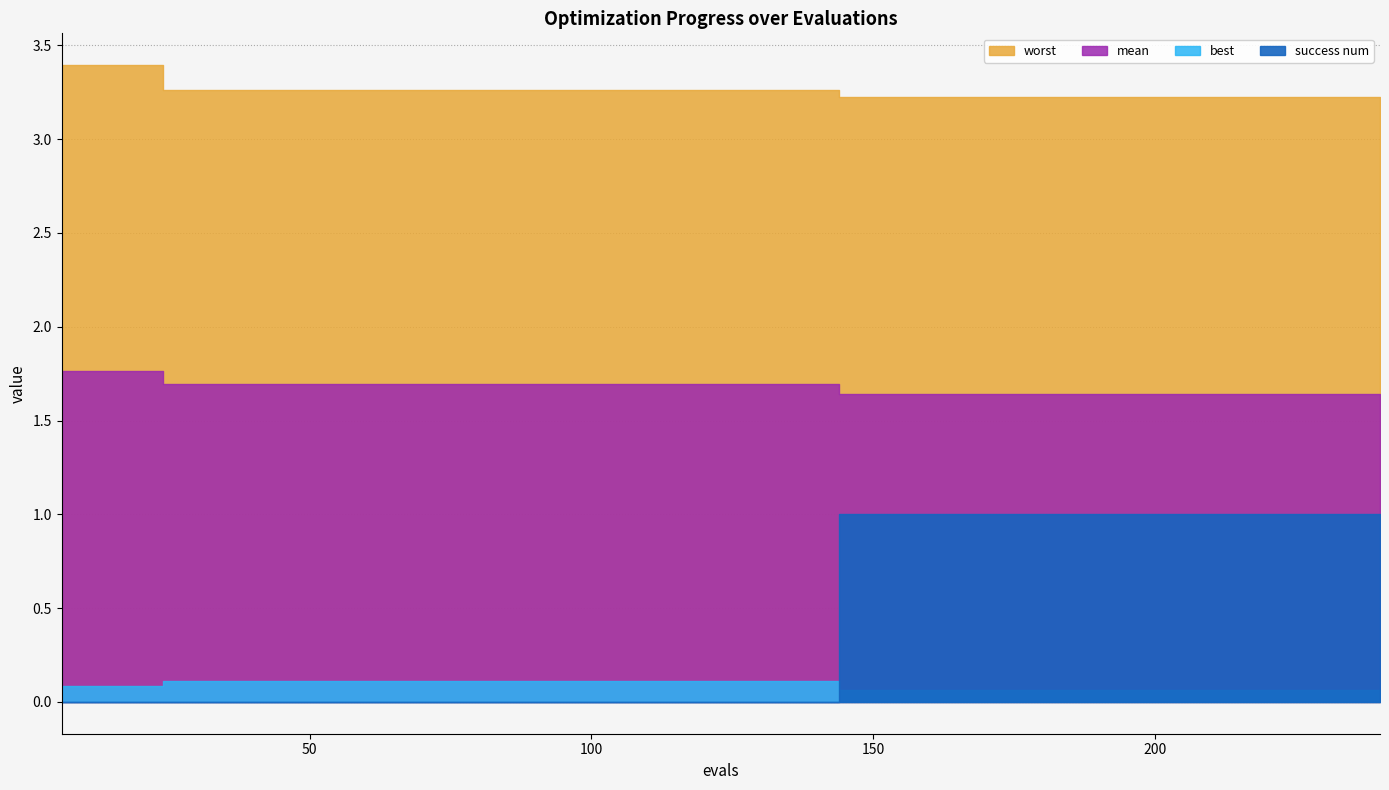

Reading left to right, transcribe all the data shown in this chart.

mean: 1.8	1.8	1.8	1.7	1.7	1.7	1.7	1.7	1.7	1.7	1.7	1.7	1.7	1.7	1.7	1.7	1.7	1.7	1.7	1.7	1.7	1.7	1.7	1.6	1.6	1.6	1.6	1.6	1.6	1.6	1.6	1.6	1.6	1.6	1.6	1.6	1.6	1.6	1.6	1.6
best: 0.1	0.1	0.1	0.1	0.1	0.1	0.1	0.1	0.1	0.1	0.1	0.1	0.1	0.1	0.1	0.1	0.1	0.1	0.1	0.1	0.1	0.1	0.1	0.1	0.1	0.1	0.1	0.1	0.1	0.1	0.1	0.1	0.1	0.1	0.1	0.1	0.1	0.1	0.1	0.1
worst: 3.4	3.4	3.4	3.3	3.3	3.3	3.3	3.3	3.3	3.3	3.3	3.3	3.3	3.3	3.3	3.3	3.3	3.3	3.3	3.3	3.3	3.3	3.3	3.2	3.2	3.2	3.2	3.2	3.2	3.2	3.2	3.2	3.2	3.2	3.2	3.2	3.2	3.2	3.2	3.2
success num: 0.0	0.0	0.0	0.0	0.0	0.0	0.0	0.0	0.0	0.0	0.0	0.0	0.0	0.0	0.0	0.0	0.0	0.0	0.0	0.0	0.0	0.0	0.0	1.0	1.0	1.0	1.0	1.0	1.0	1.0	1.0	1.0	1.0	1.0	1.0	1.0	1.0	1.0	1.0	1.0